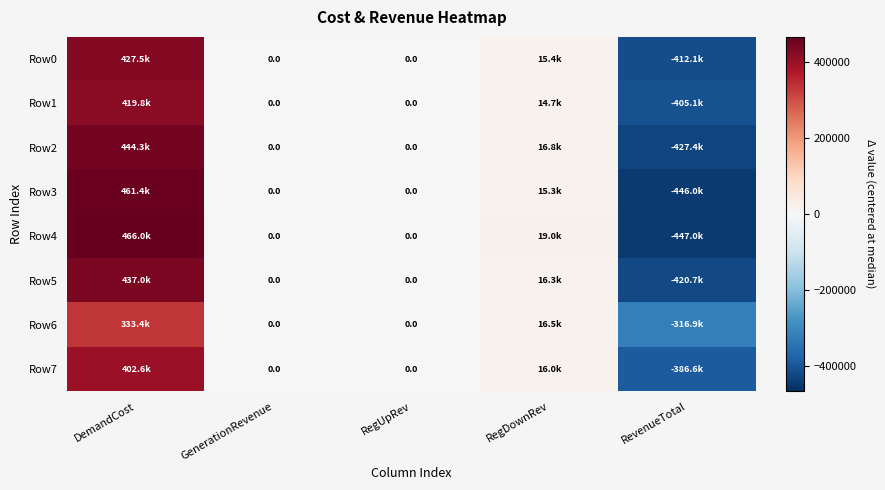

Which series has the largest range (max minus min)?

Row4